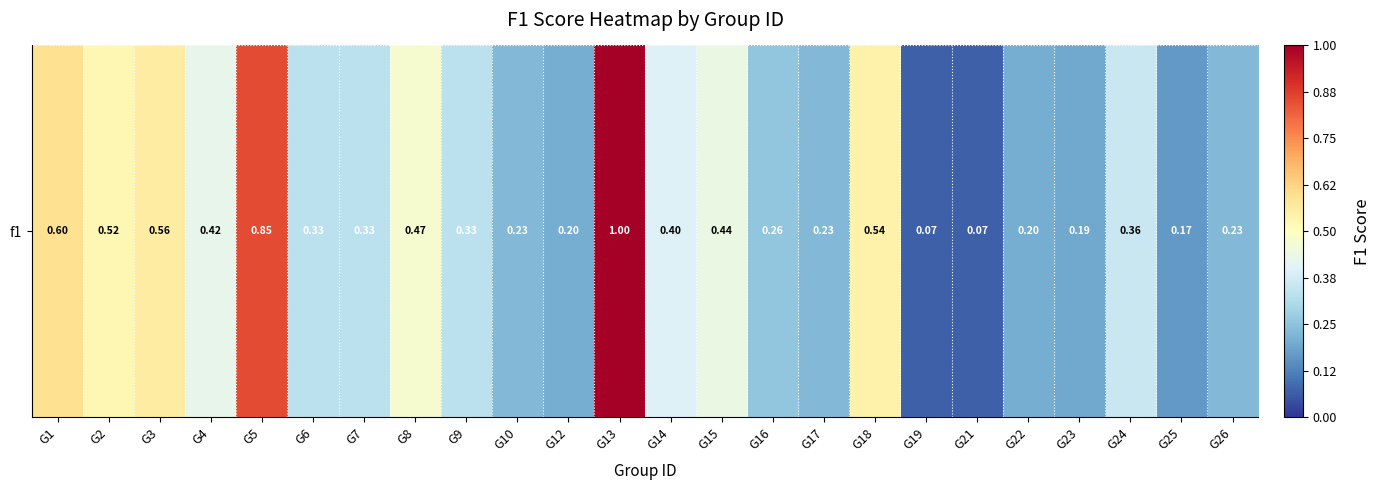

What is the change in value from G7 to G18?

+0.2